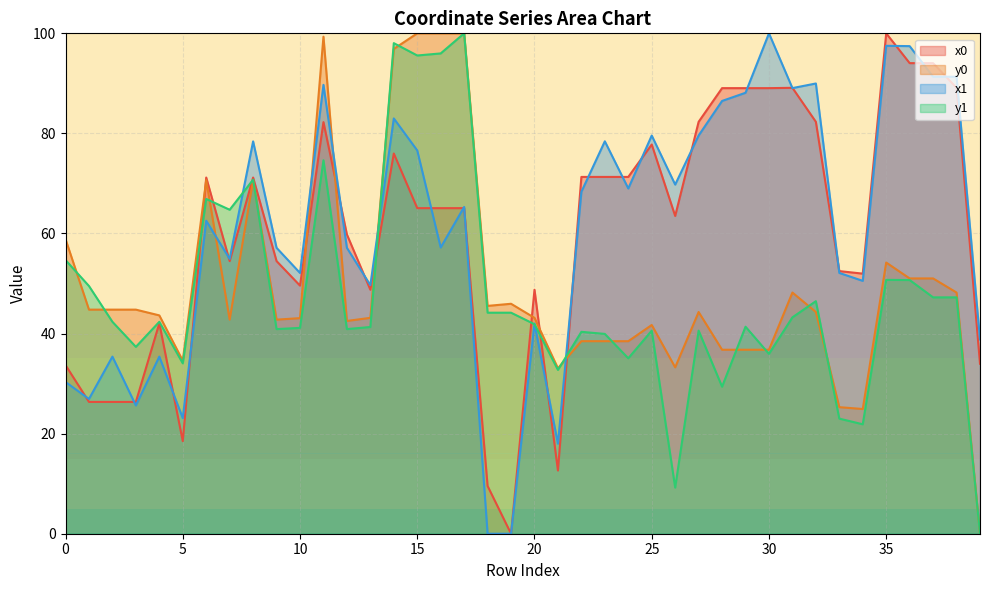

What is the total value across all series at 17?

330.4